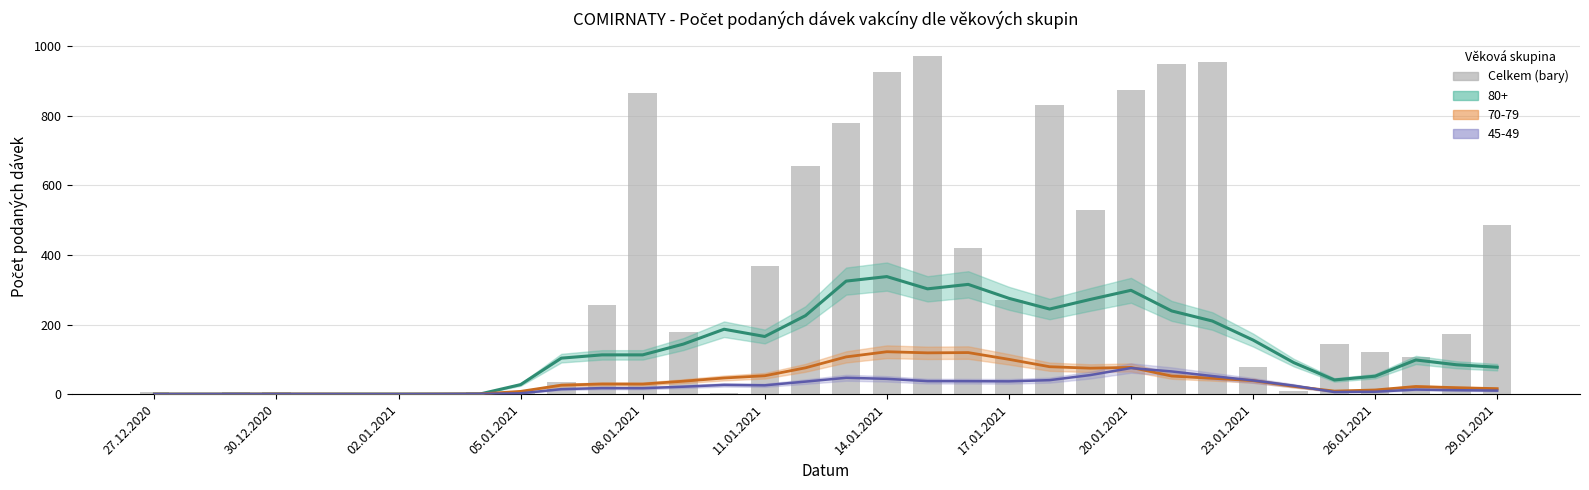

What position from the left is 30.12.2020?

4